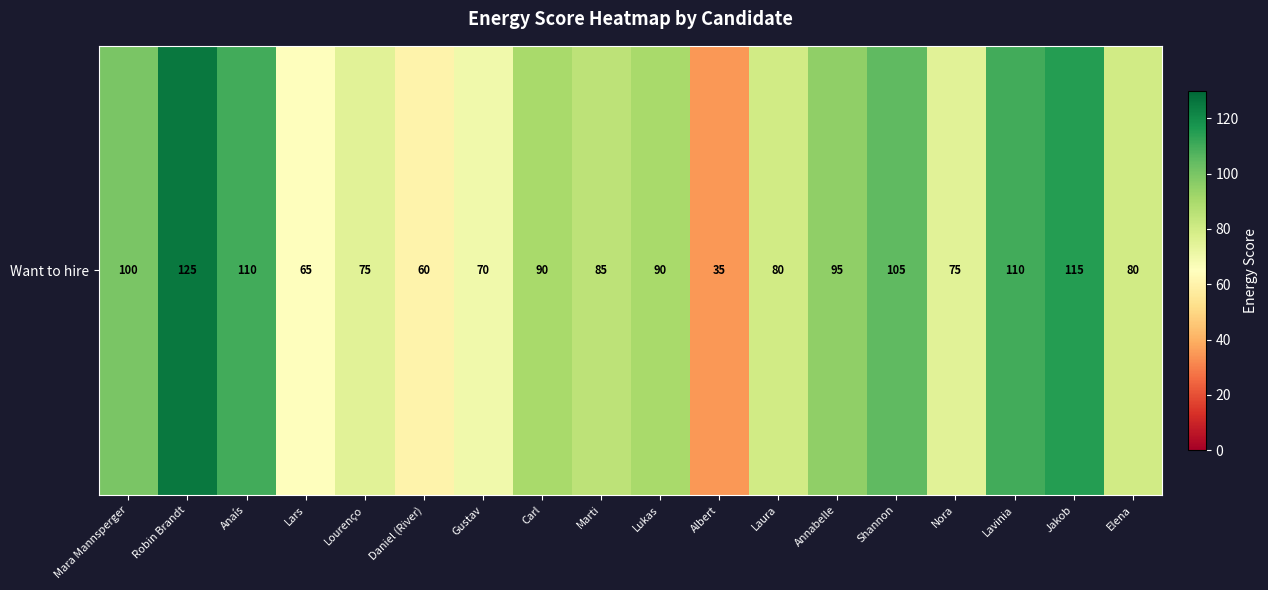

Is it true that the value at Marti is 124?

False